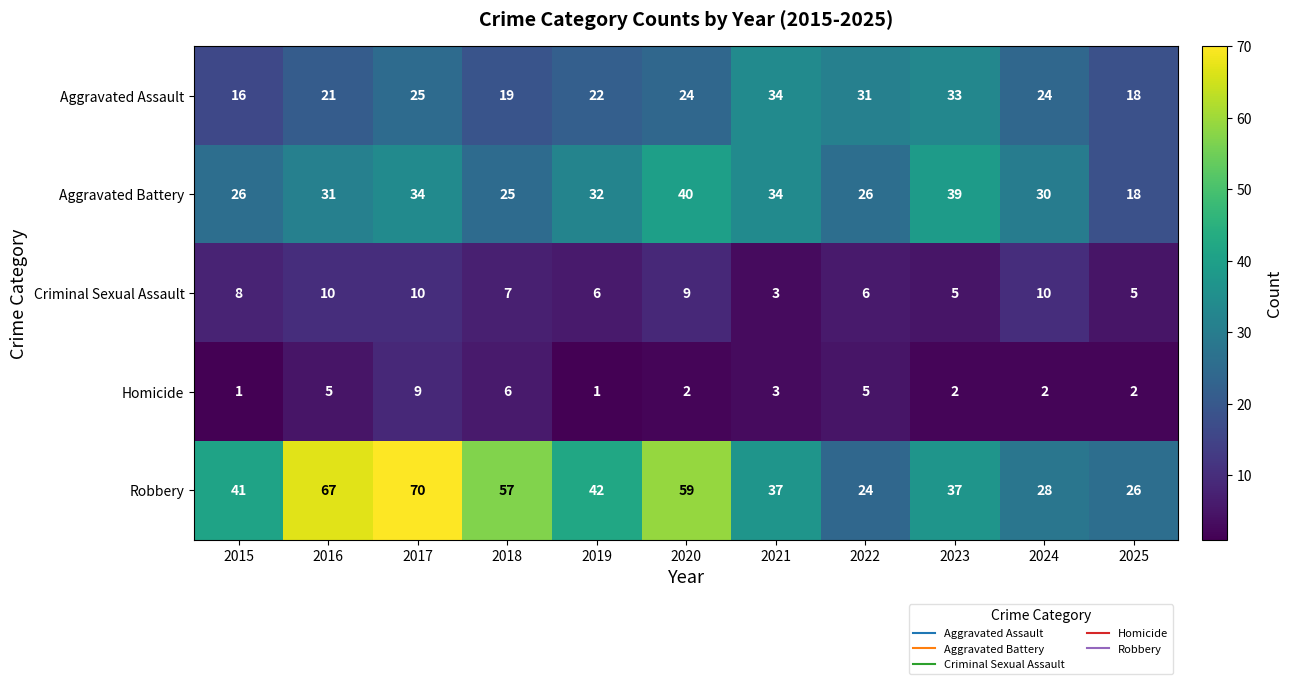

What is the total value across all series at 2021?

111